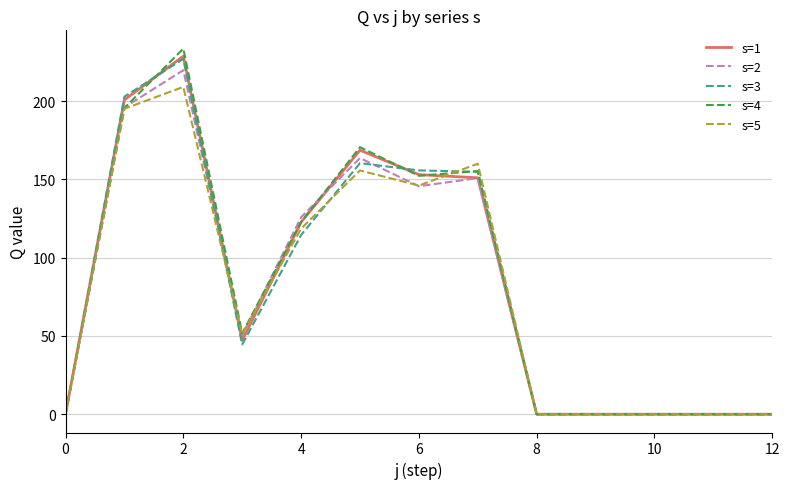

Which series has the largest range (max minus min)?

s=4